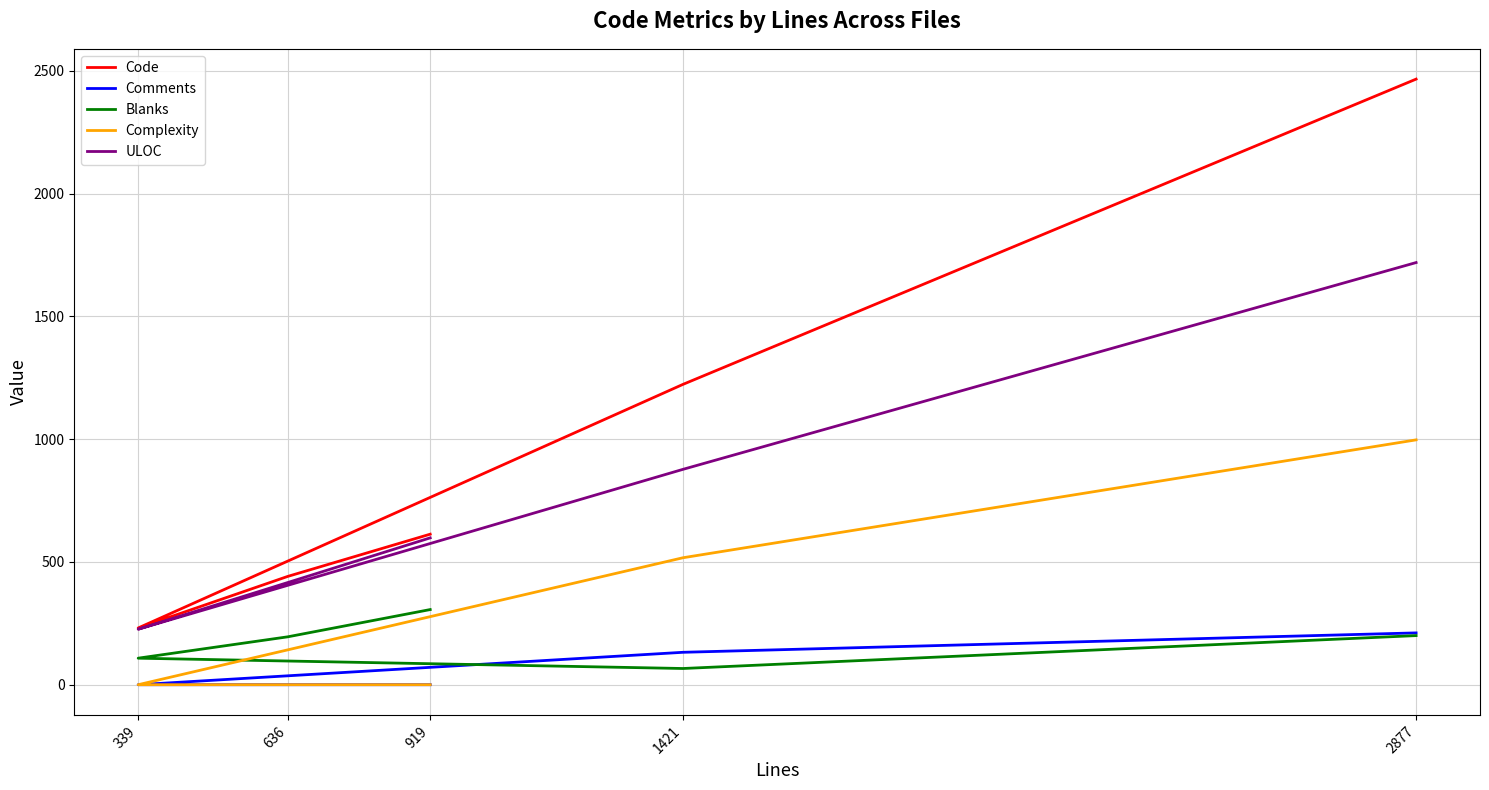

What is the average value of the Code series?

995